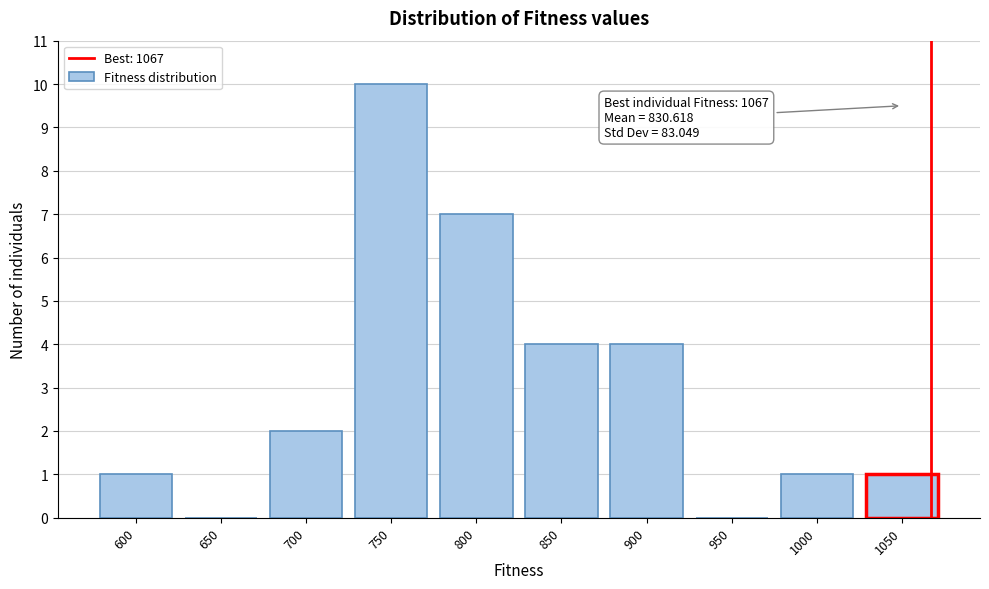

Reading right to left, what are all the values shown in this chart?

1050=1	1000=1	950=0	900=4	850=4	800=7	750=10	700=2	650=0	600=1